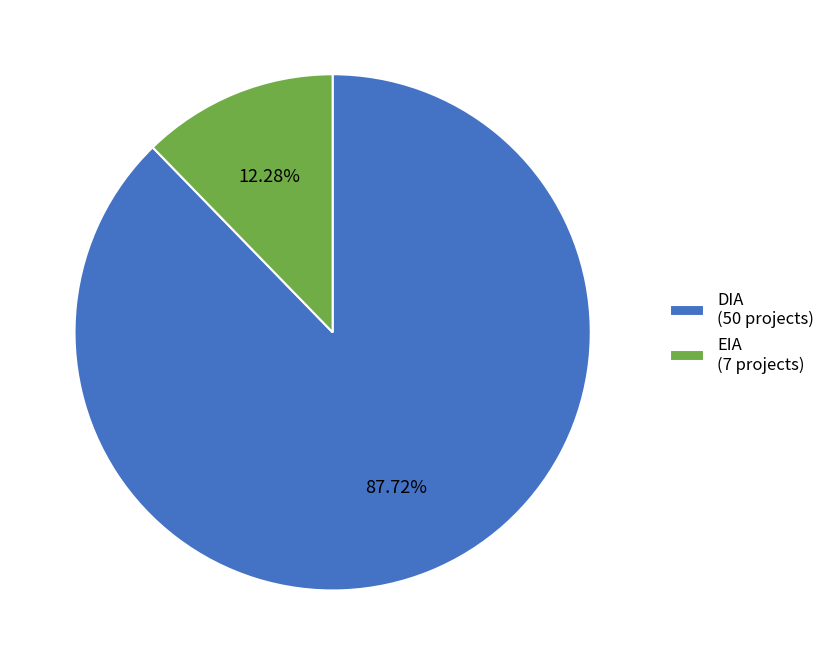

Does any single category account for the majority?

Yes